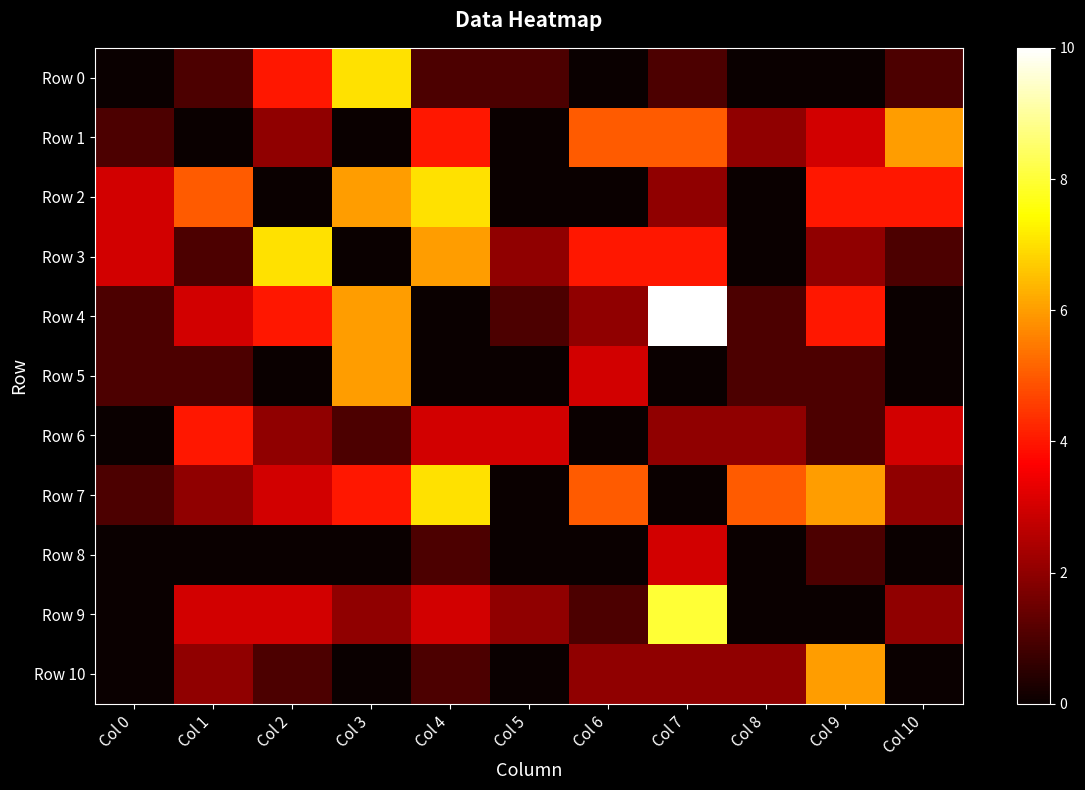

At which label does Row 9 reach its peak?

Col 7